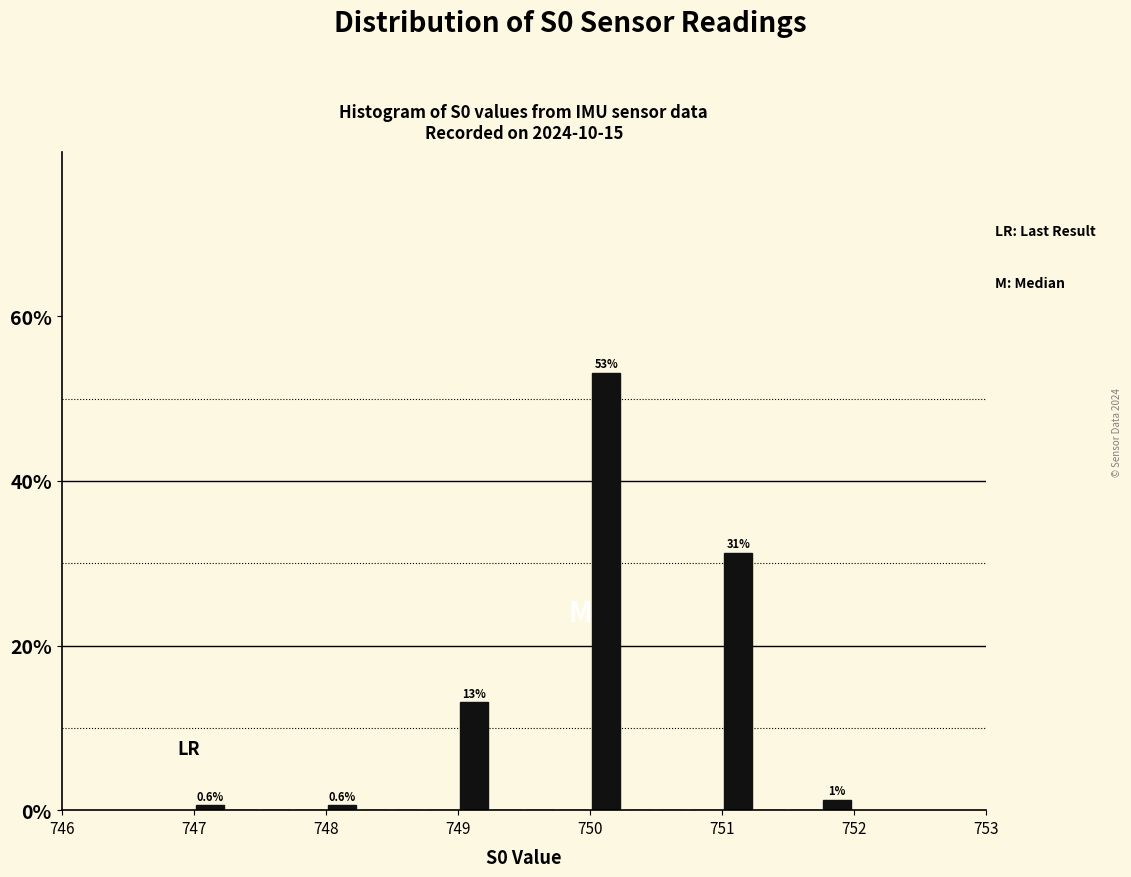

Around what value on the x-axis is the tallest bar? Give the approximate position of its centre, as read against the axis.

750.1